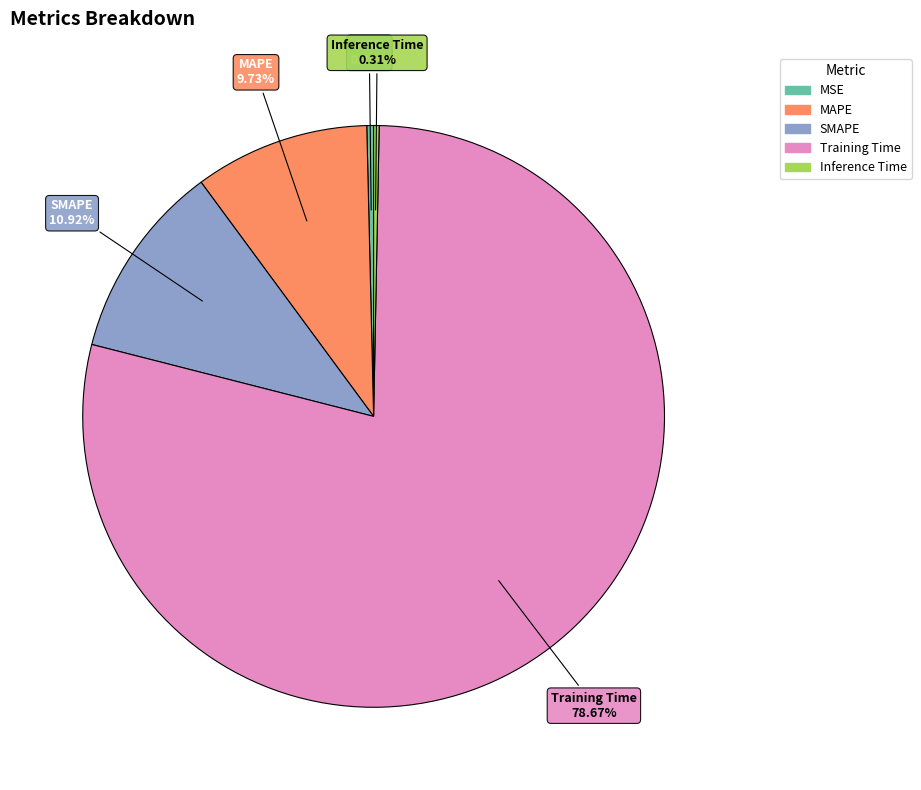

Which slice is the largest?

Training Time